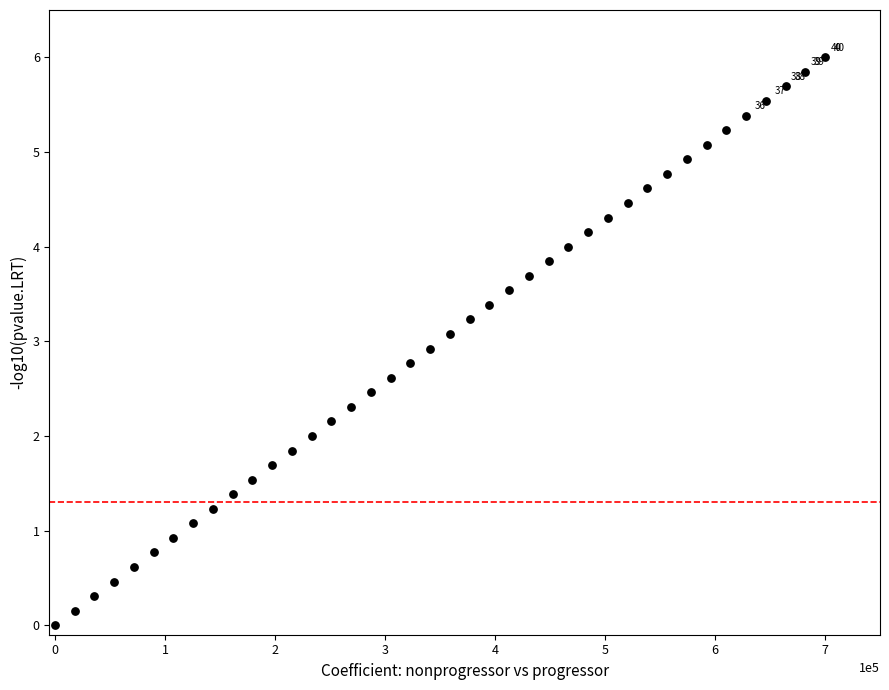

What is the range of X values (max minus min)?

700000.0